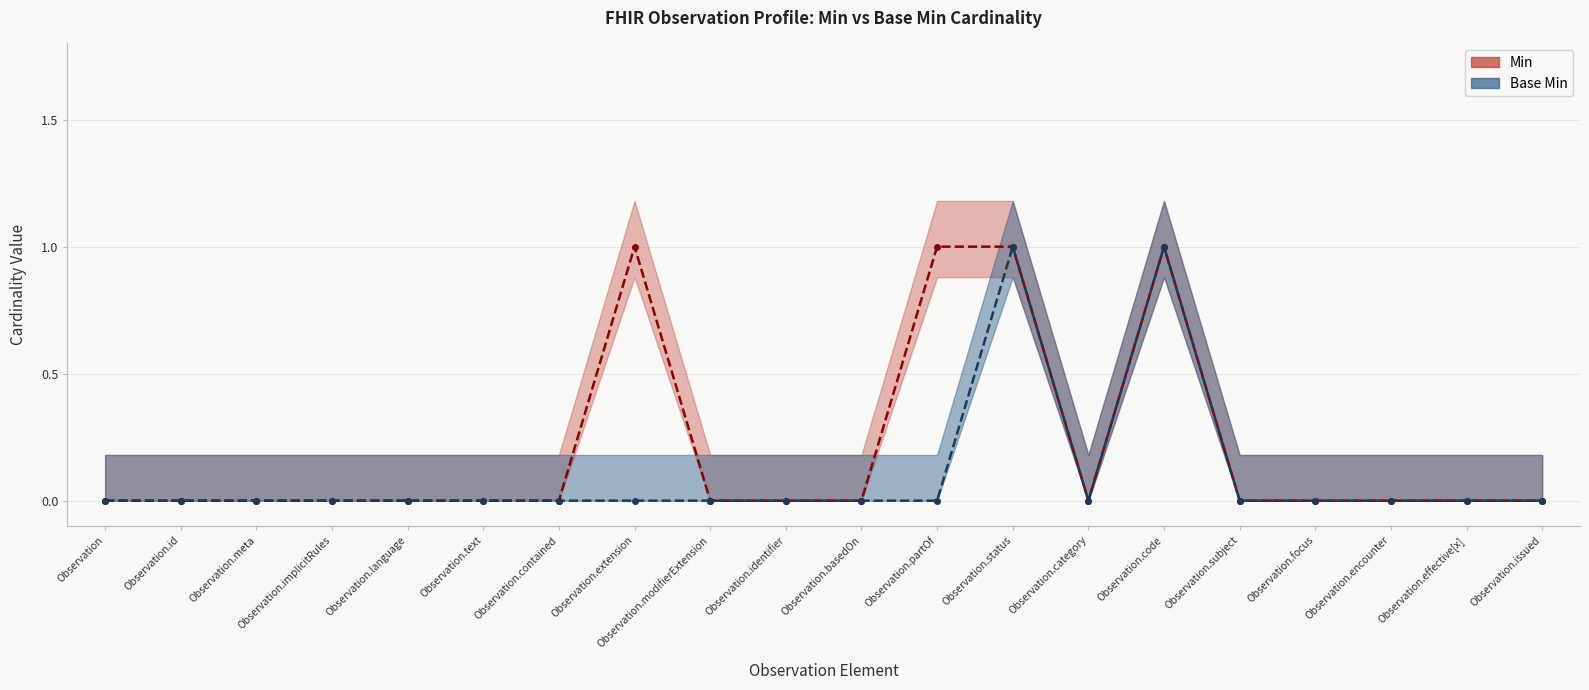

Count the Min values in the range 0 to 1.

20